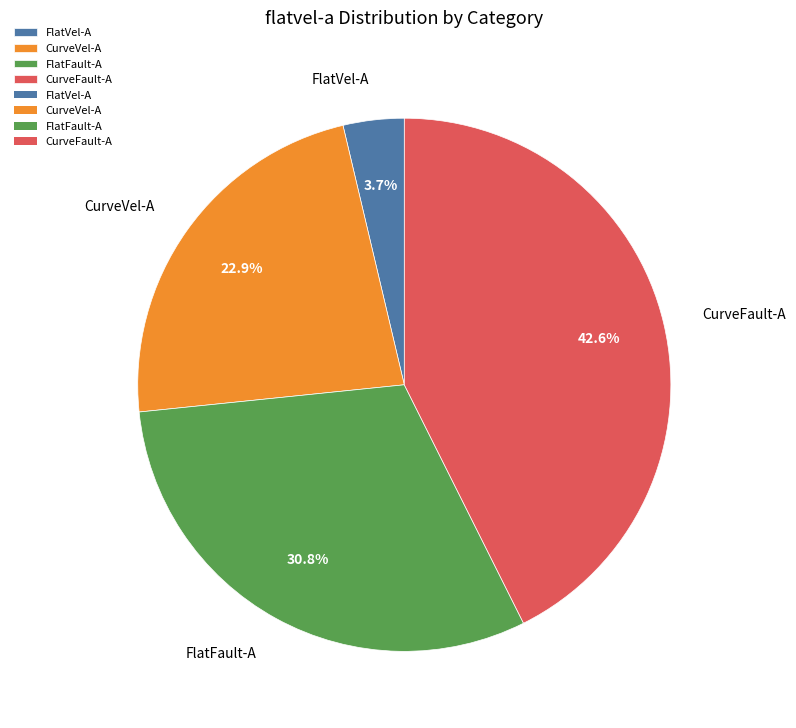

Between CurveVel-A and CurveFault-A, which is larger?

CurveFault-A